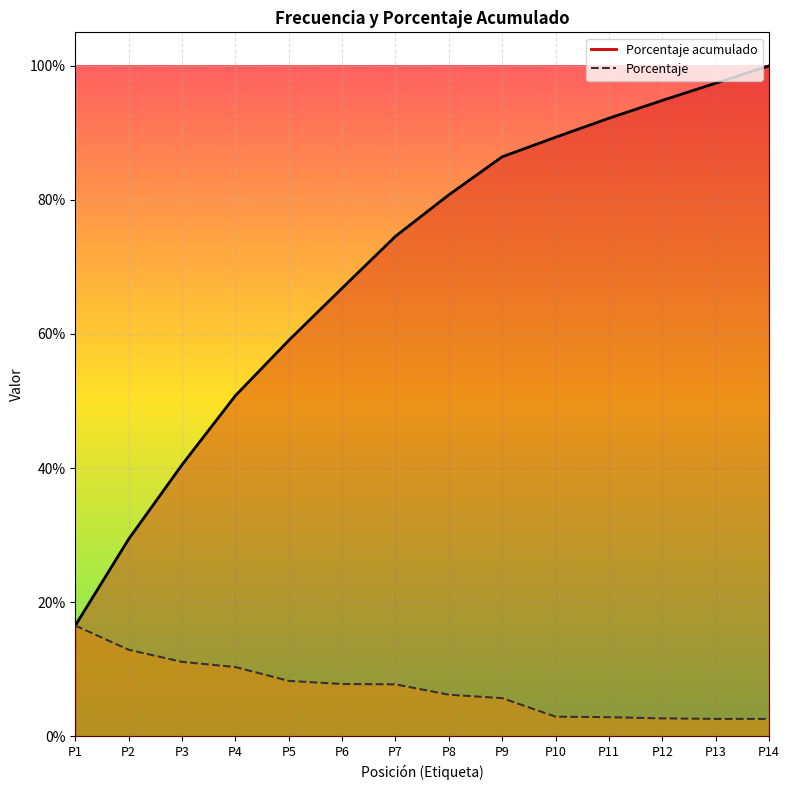

What is the maximum value shown in the chart?

1.0